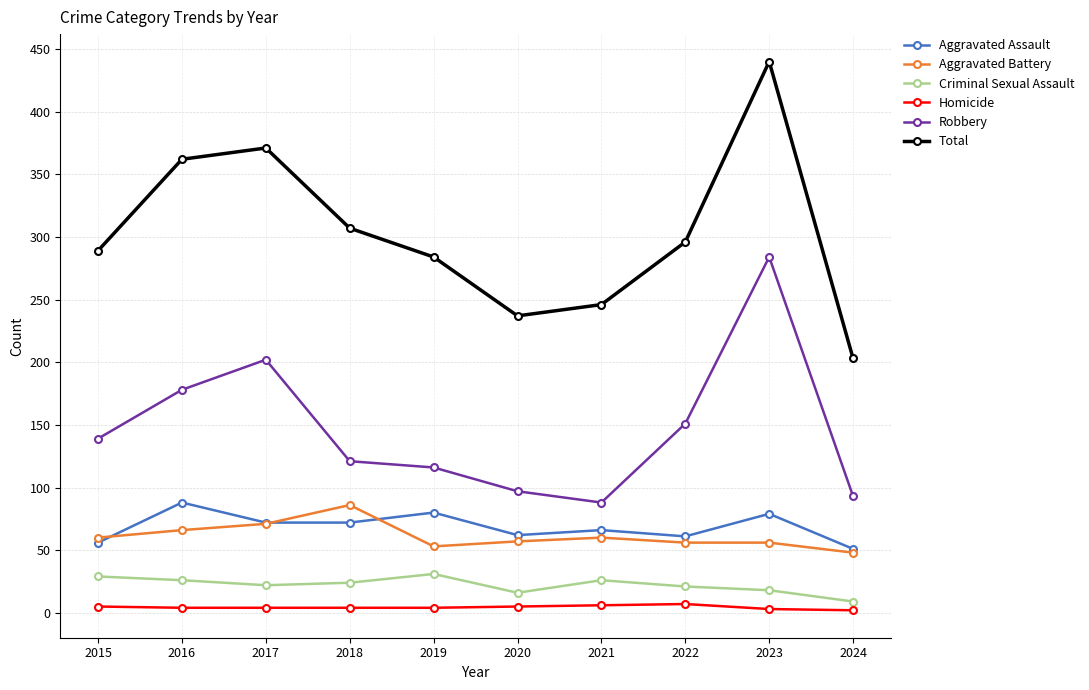

How many lines are shown in the chart?

6